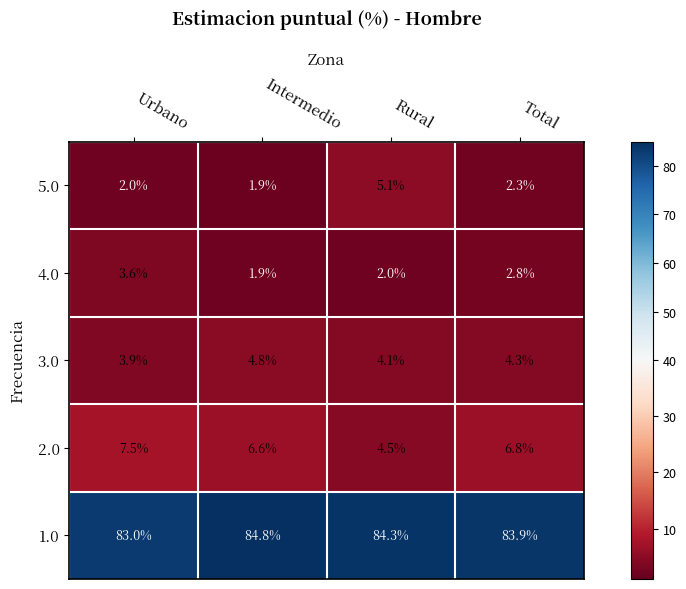

What is the spread (max minus min) of values at Urbano?

81.0